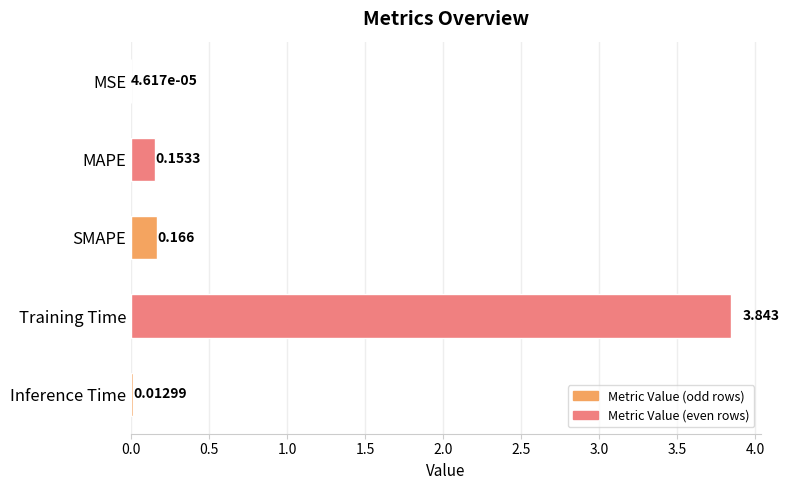

Does the chart contain stacked bars?

No